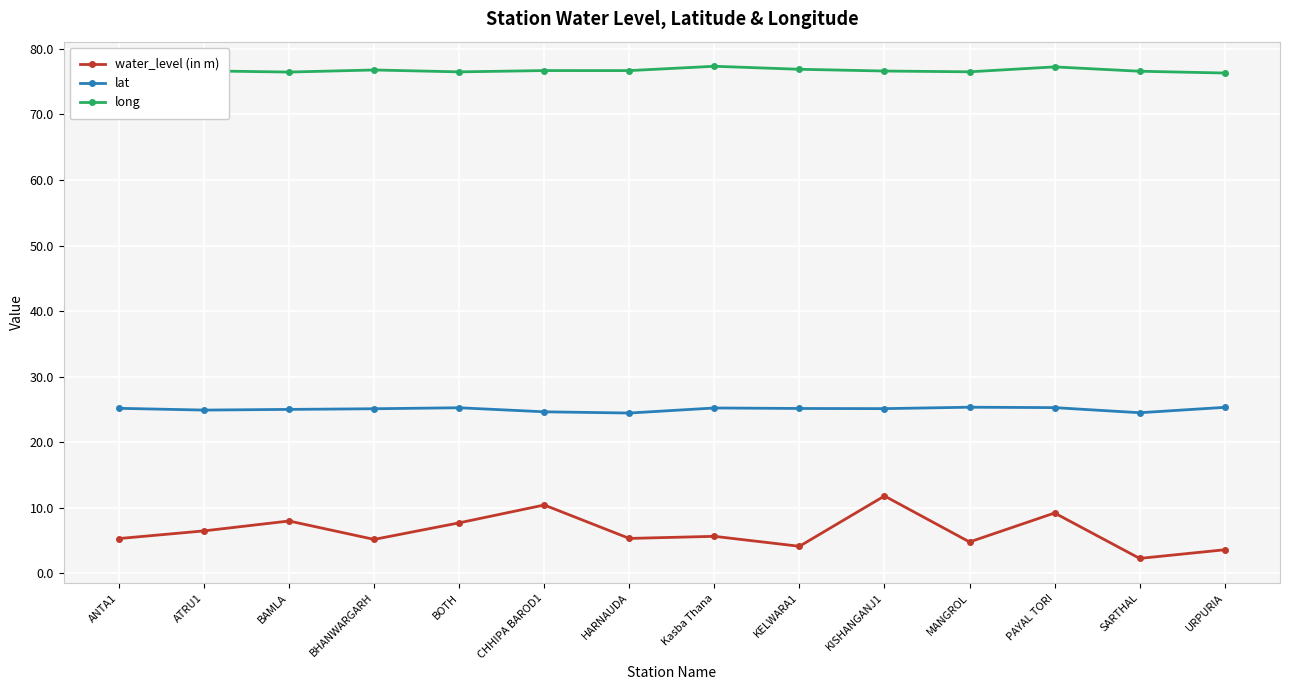

At which category is the sum across all series the highest?

KISHANGANJ1